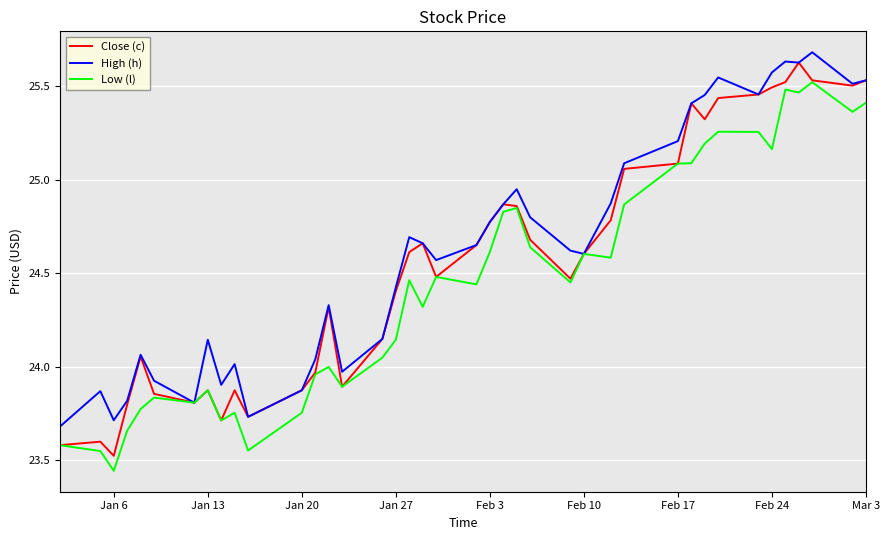

Which series has the widest spread of values?

Close (c)